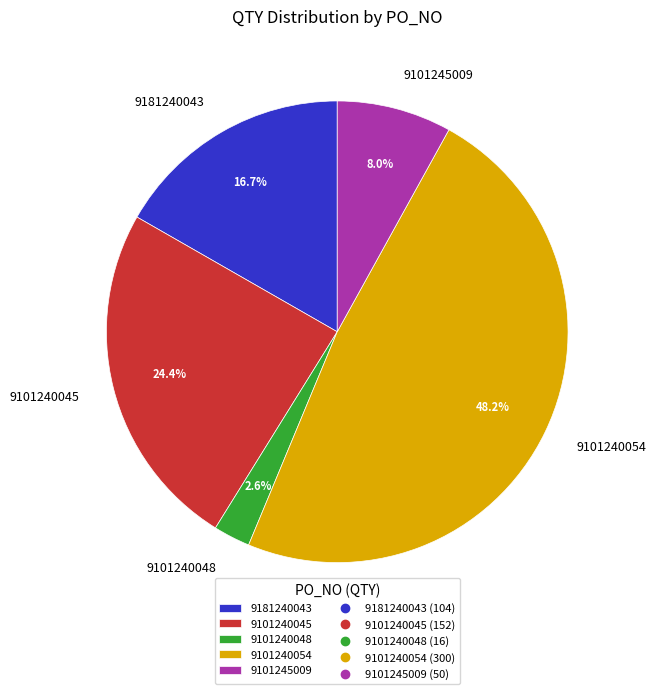

Is it true that 9101240045 is 24% of the pie?

True